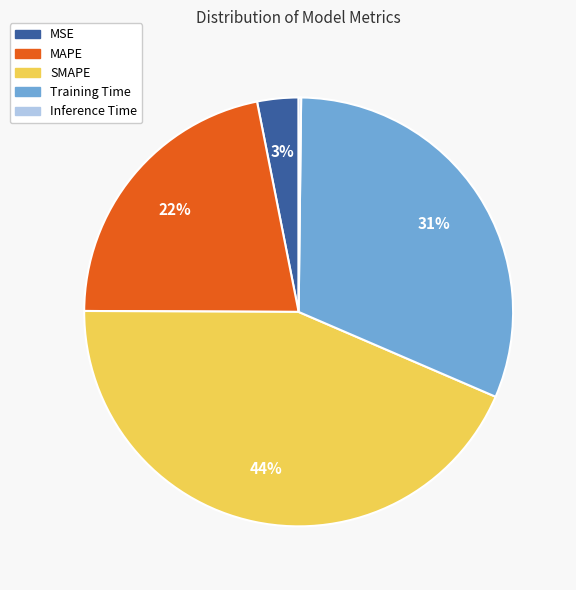

To the nearest percent, what is the average slice percentage?

20%